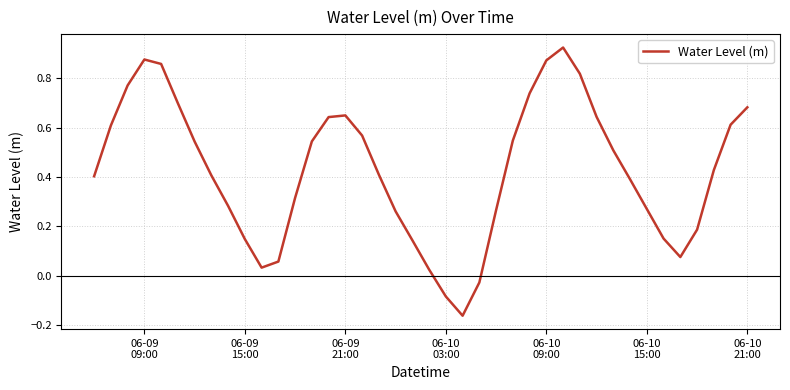

What is the difference between the maximum and minimum values?

1.1